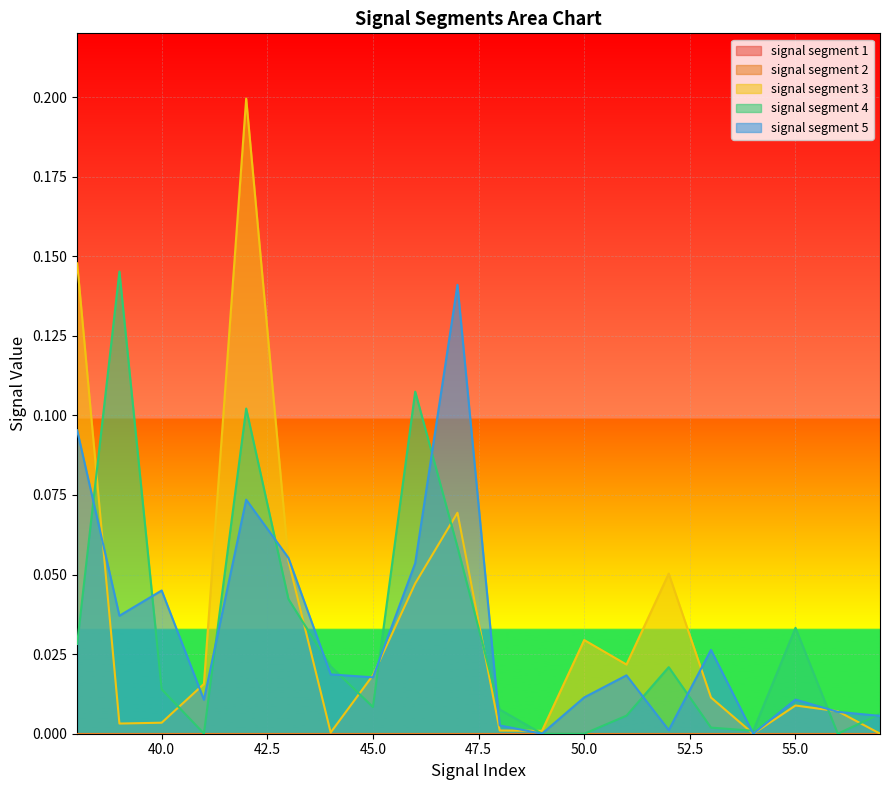

At how many categories does at least one series exceed 0?

20